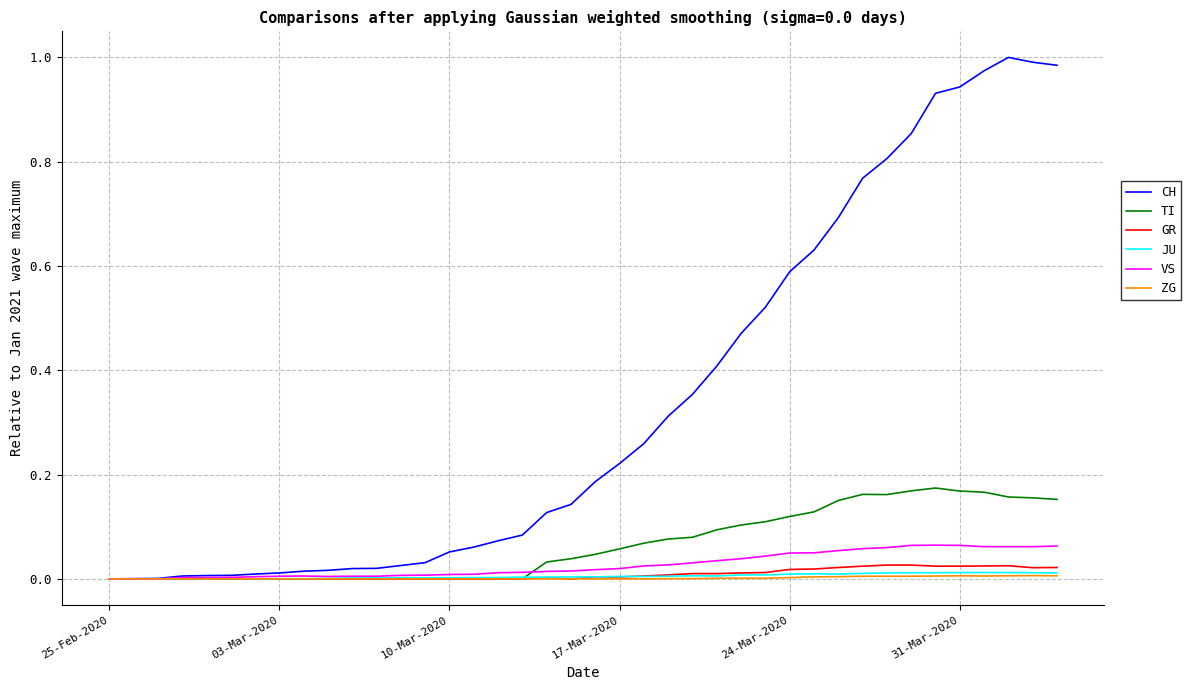

Which series has the largest range (max minus min)?

CH